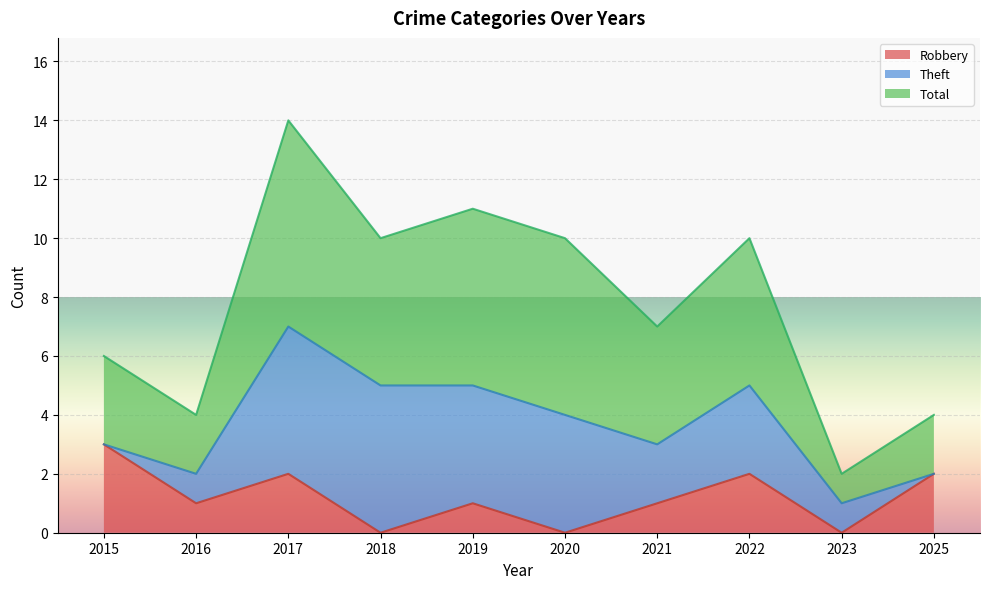

What are all the series names shown in the legend?

Robbery, Theft, Total